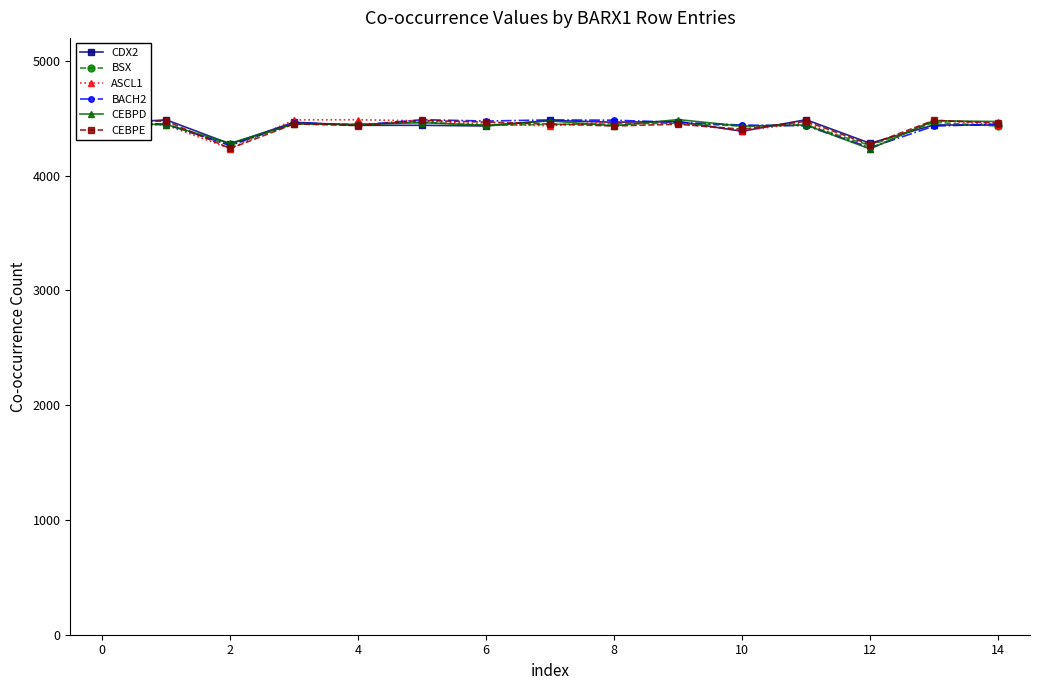

What is the maximum value shown in the chart?

4488.2